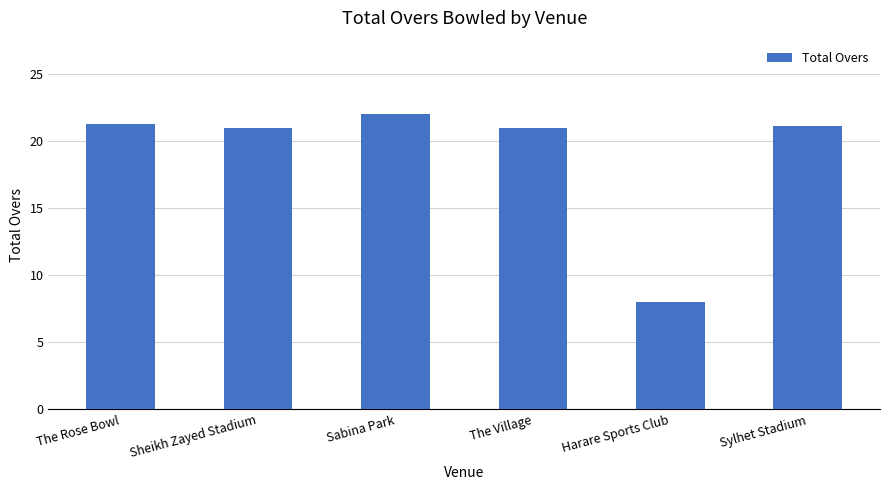

What position from the right is Sylhet Stadium?

1